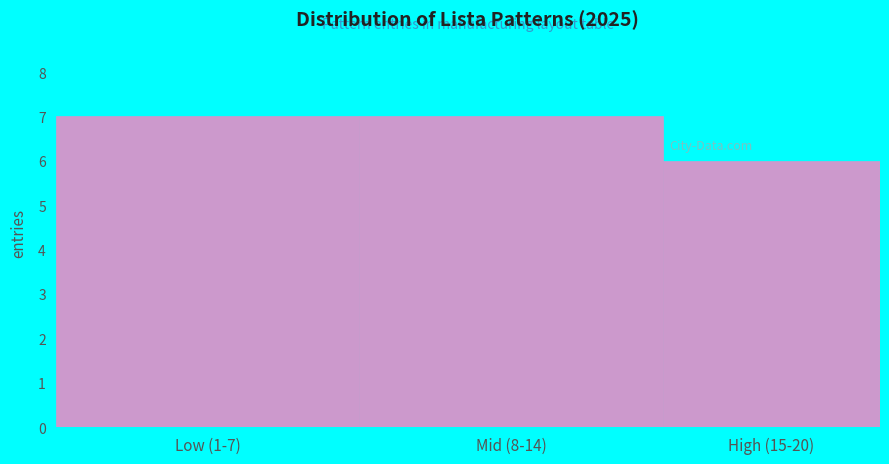

Reading left to right, transcribe all the data shown in this chart.

7	7	6